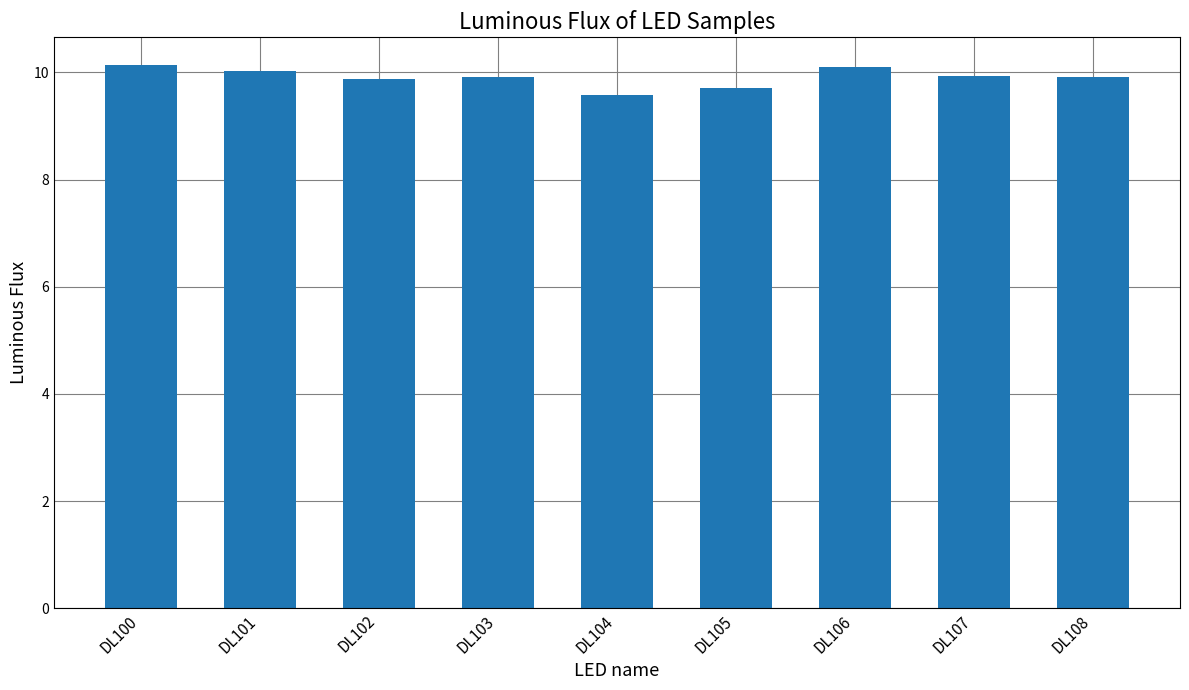

At which category does the chart reach its minimum across all series?

DL104